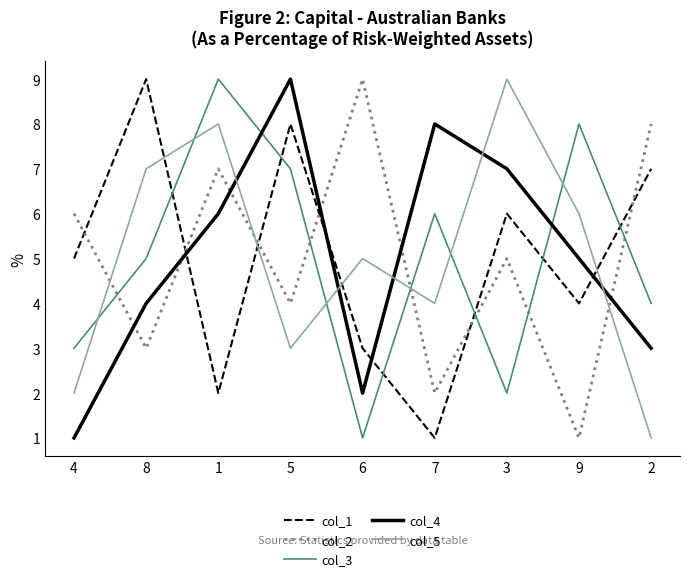

Is it true that col_4 equals 1 at 2?

False